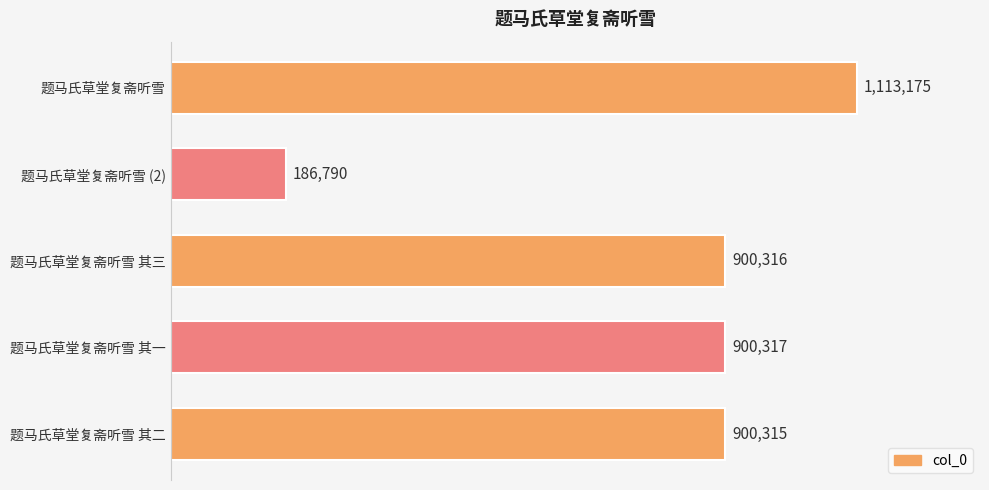

Are the bars horizontal?

Yes